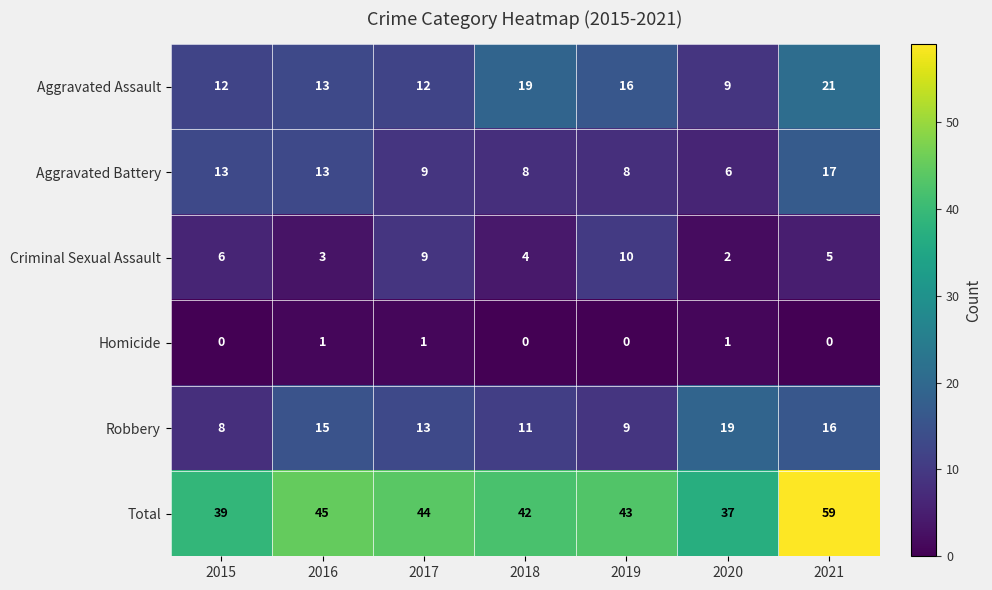

At which category is the sum across all series the highest?

2021